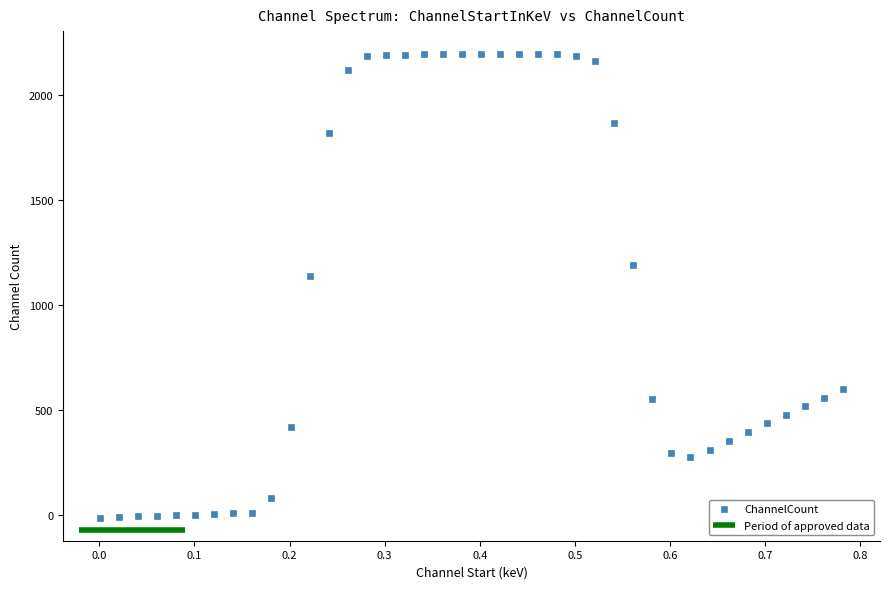

What Y value in the scatter plot is closest to 1089?

1137.2